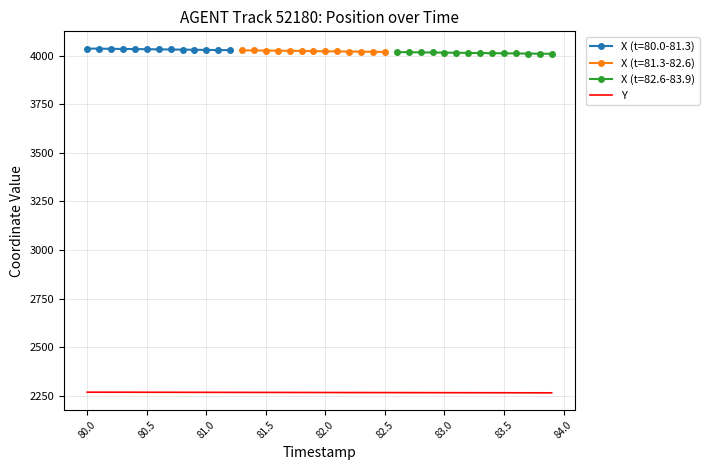

The Y series shows 2268.6 at 80.5. True or false?

True